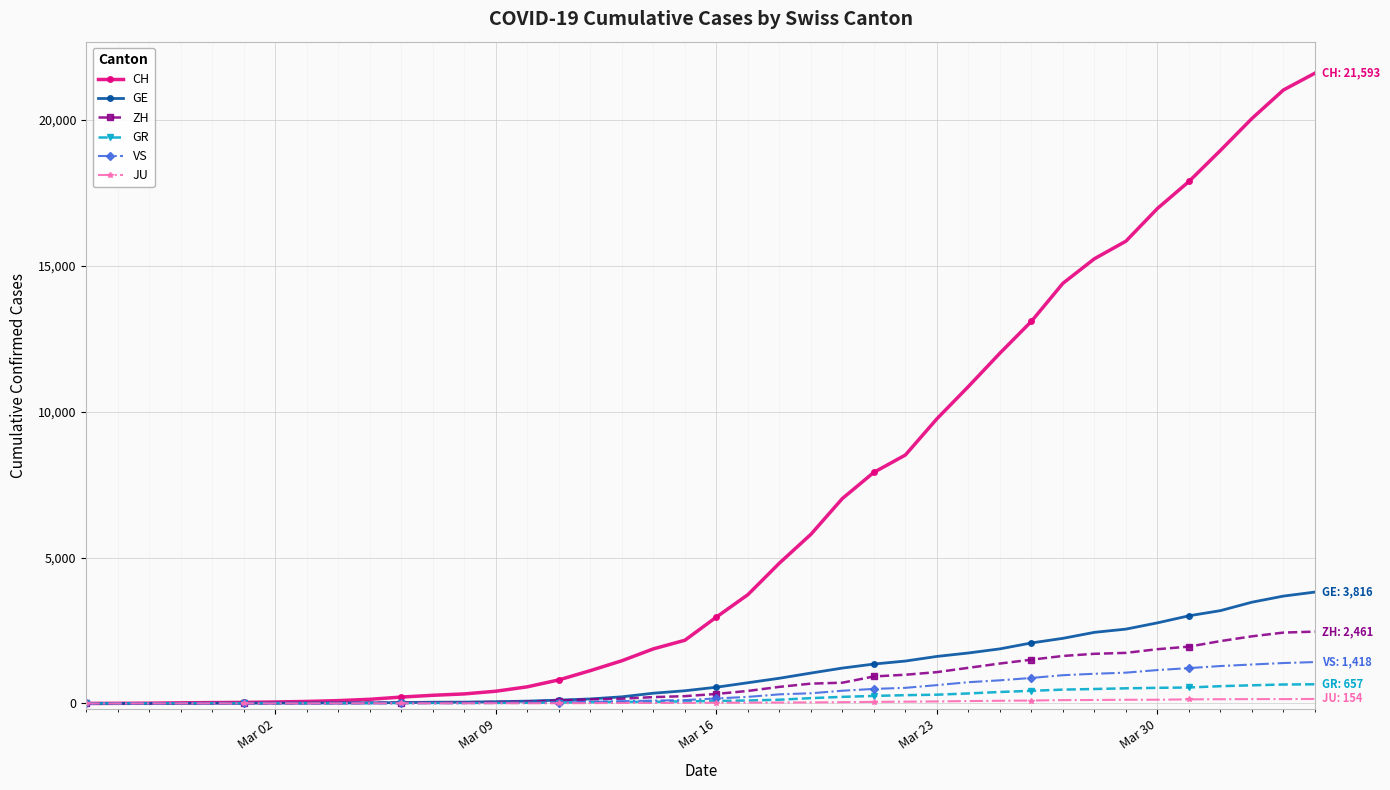

What is the highest value of the CH series?

21593